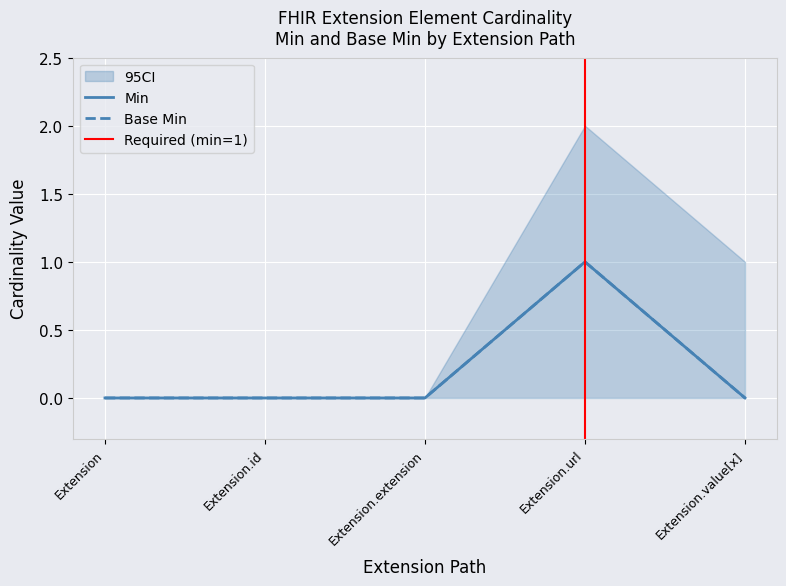

True or false: Base Min and Min intersect in this chart.

False